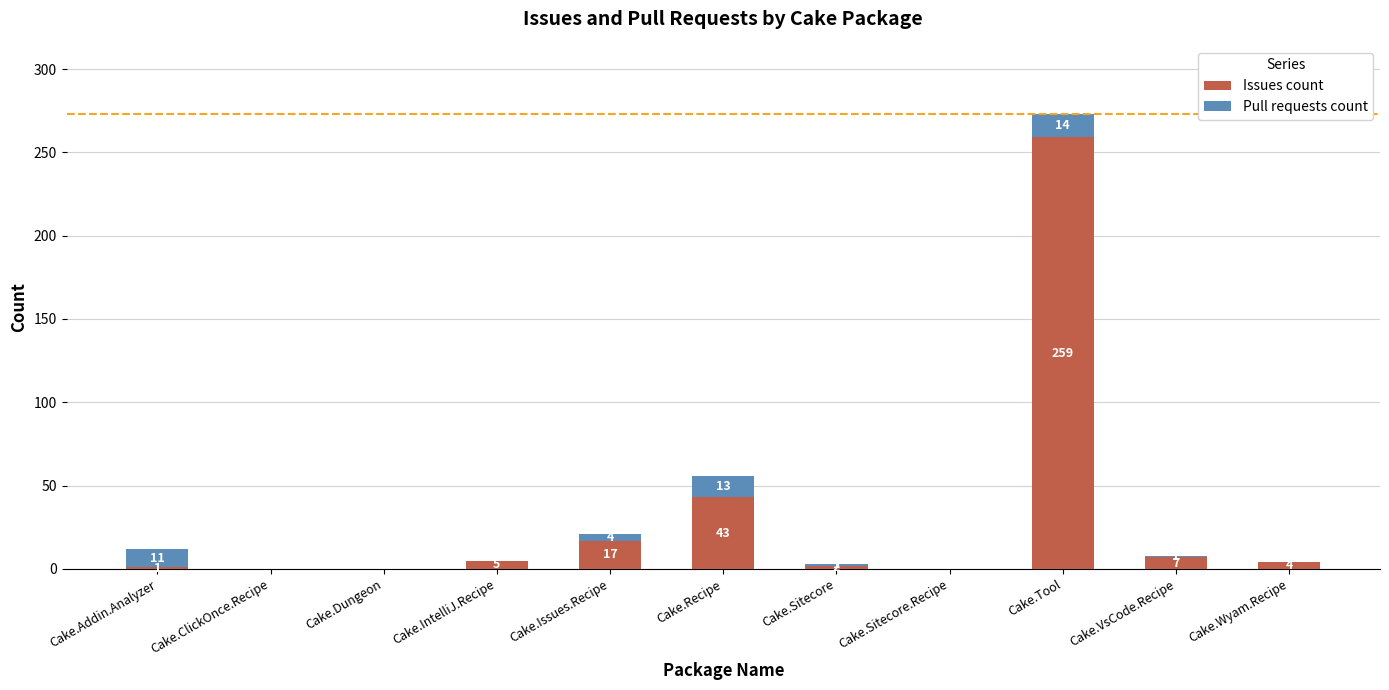

Where does the Issues count series first go above 4?

Cake.IntelliJ.Recipe